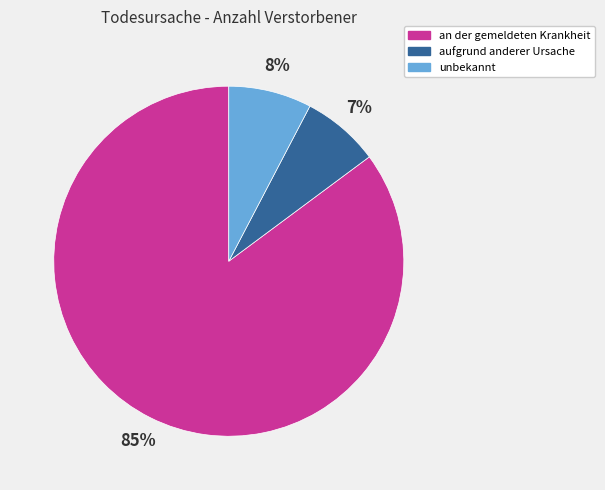

Is there a majority slice in this chart?

Yes